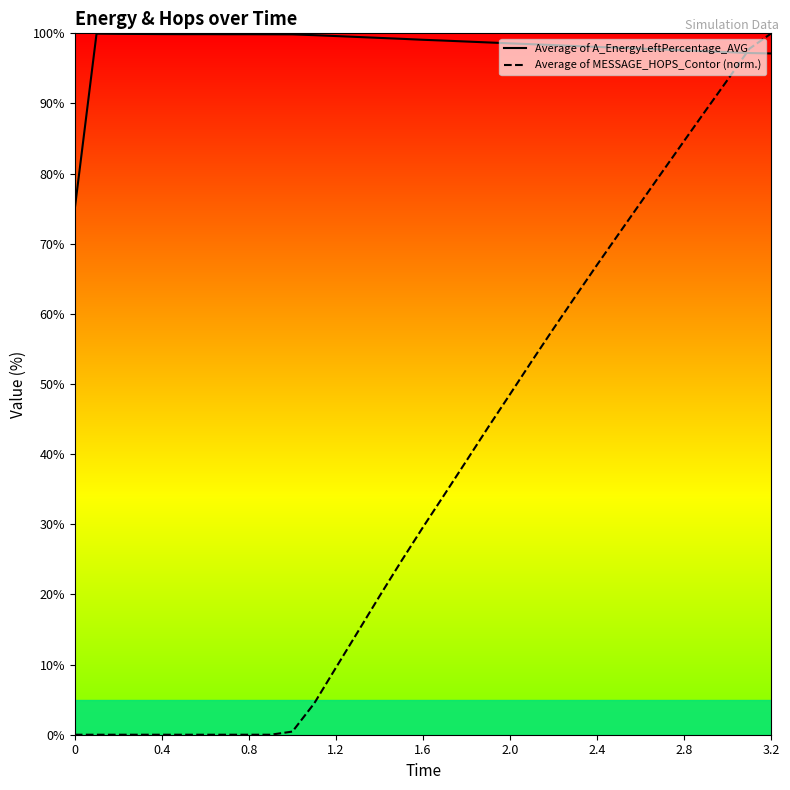

What is the sum of all Average of MESSAGE_HOPS_Contor (norm.) values?

1202.4